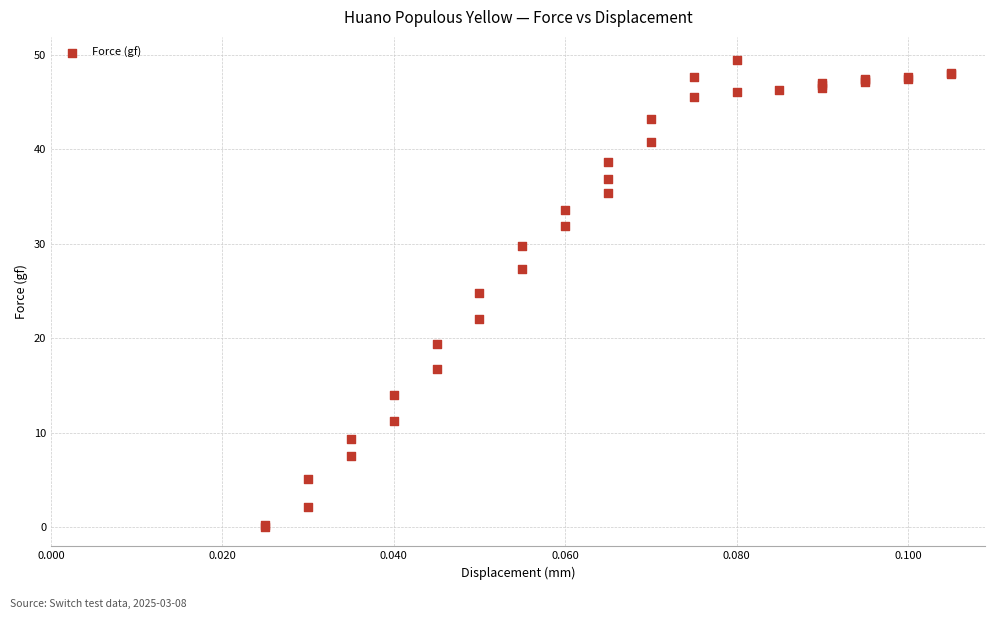

What Y value in the scatter plot is closest to 24?

24.8